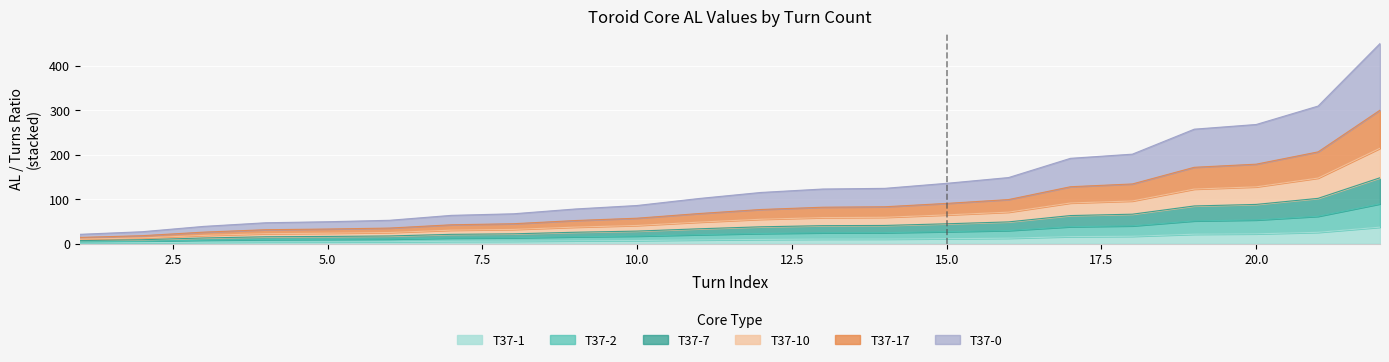

True or false: T37-7 and T37-1 cross at least once.

False